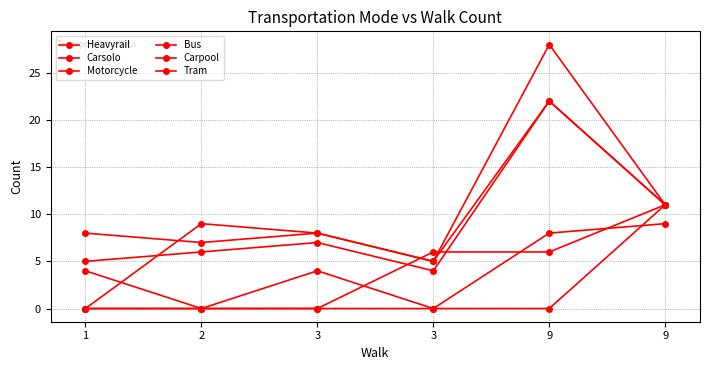

True or false: Motorcycle has a value of 5 at 3.

True